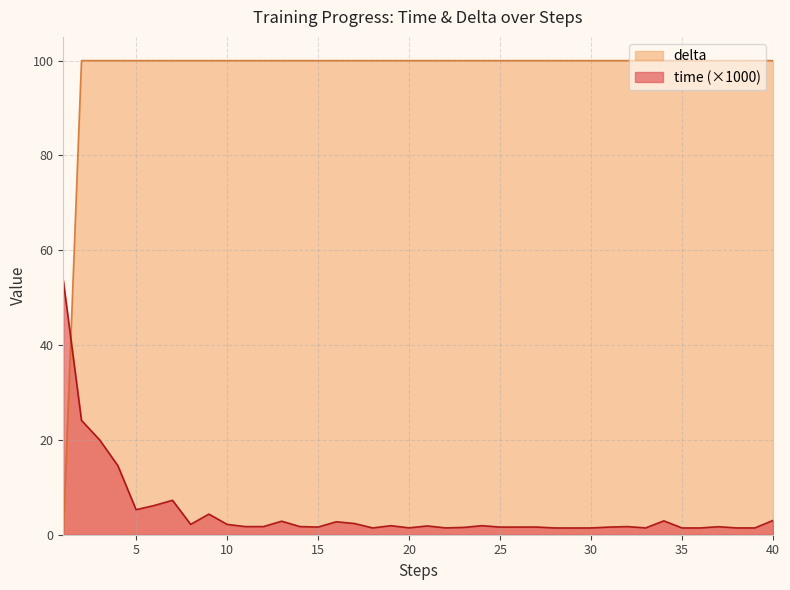

Is it true that time equals 1.4 at 39?

True